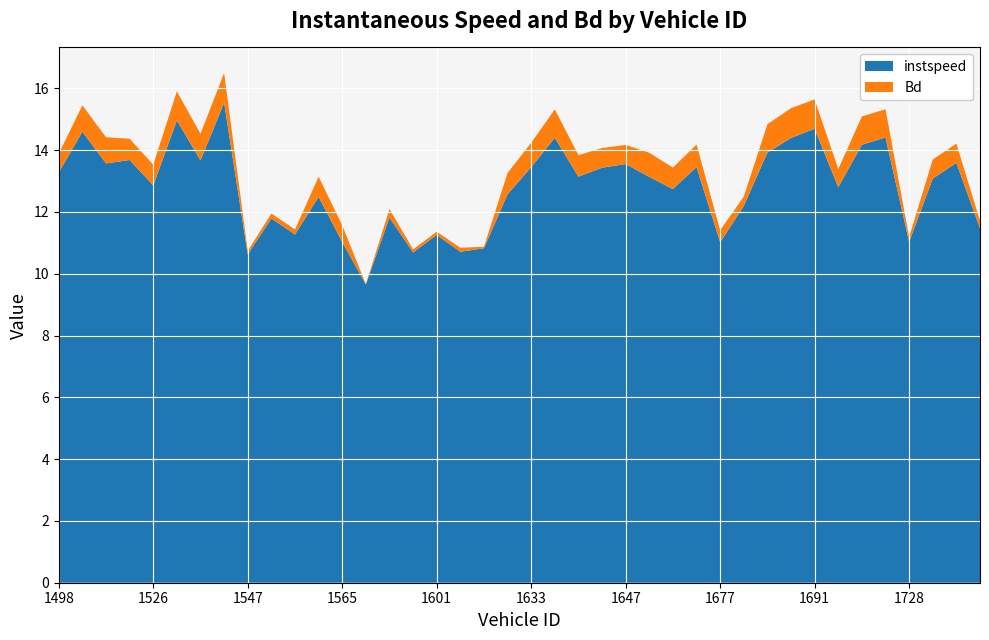

Reading left to right, transcribe all the data shown in this chart.

instspeed: 1498=13.3	1506=14.6	1508=13.6	1509=13.7	1526=12.9	1534=15.0	1543=13.7	1546=15.5	1547=10.6	1548=11.8	1553=11.3	1561=12.5	1565=11.0	1572=9.7	1581=11.8	1594=10.7	1601=11.3	1611=10.7	1619=10.8	1623=12.6	1633=13.5	1634=14.4	1636=13.1	1642=13.4	1647=13.6	1648=13.1	1664=12.7	1668=13.5	1677=11.0	1679=12.2	1682=13.9	1685=14.4	1691=14.7	1692=12.8	1698=14.2	1708=14.4	1728=11.0	1738=13.1	1740=13.6	1743=11.5
Bd: 1498=0.6	1506=0.9	1508=0.8	1509=0.7	1526=0.7	1534=0.9	1543=0.9	1546=1.0	1547=0.1	1548=0.2	1553=0.2	1561=0.7	1565=0.5	1572=0.0	1581=0.3	1594=0.1	1601=0.1	1611=0.1	1619=0.0	1623=0.7	1633=0.8	1634=0.9	1636=0.7	1642=0.6	1647=0.6	1648=0.8	1664=0.7	1668=0.7	1677=0.4	1679=0.3	1682=0.9	1685=1.0	1691=0.9	1692=0.6	1698=0.9	1708=0.9	1728=0.2	1738=0.6	1740=0.6	1743=0.2